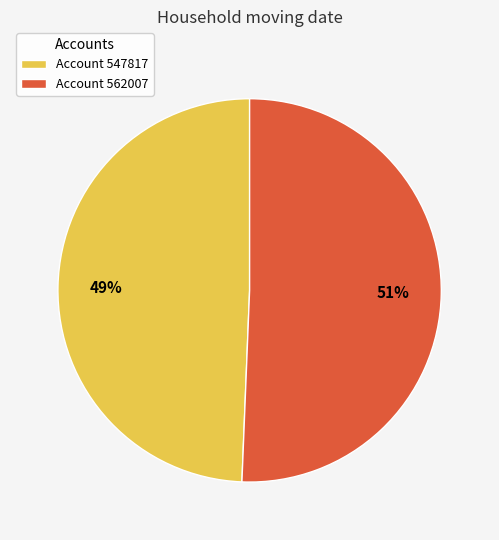

What percentage is the Account 547817 slice, to the nearest percent?

49%